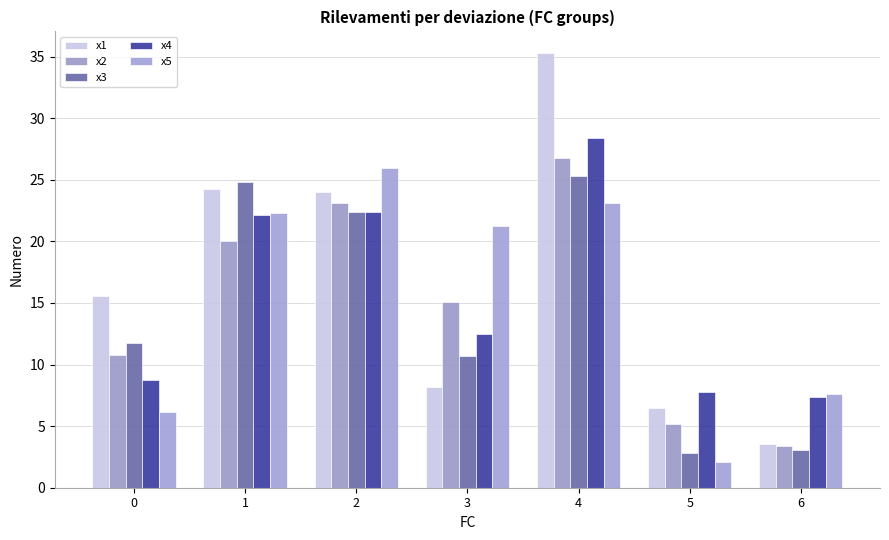

What is the difference between the highest and lowest values at 1?

4.8